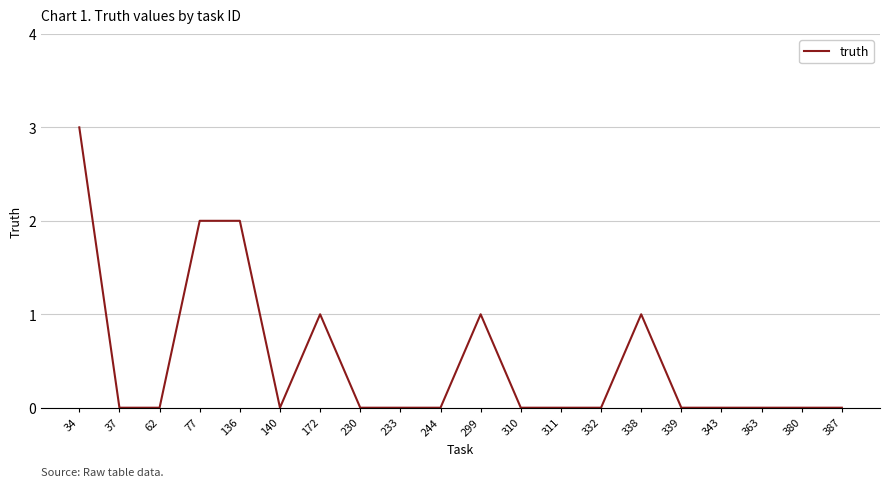

Which category has the highest value across all series?

34